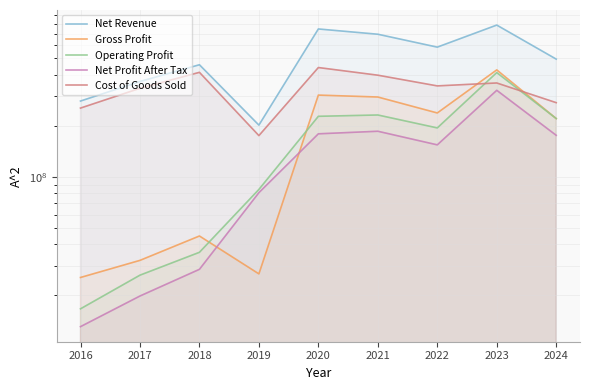

Between 2019 and 2021, which is larger?

2021